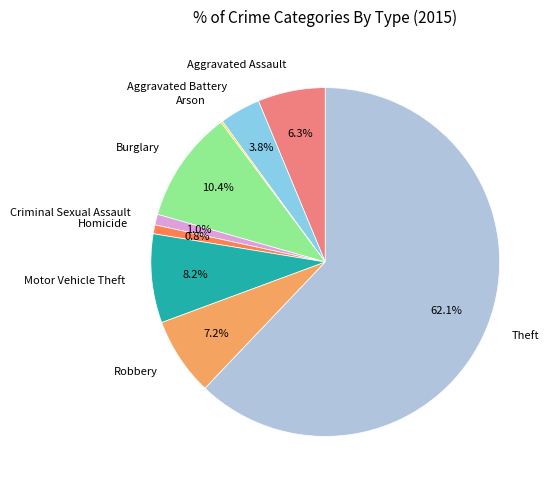

Approximately how many times larger is the value at Homicide compared to Criminal Sexual Assault?

0.8